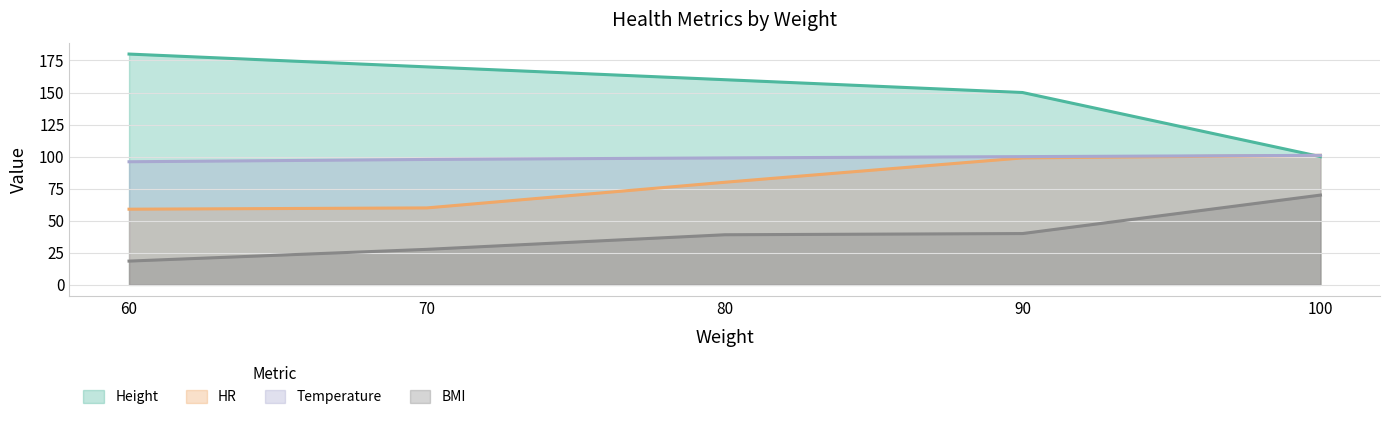

Where is BMI nearest to the value 44?

90